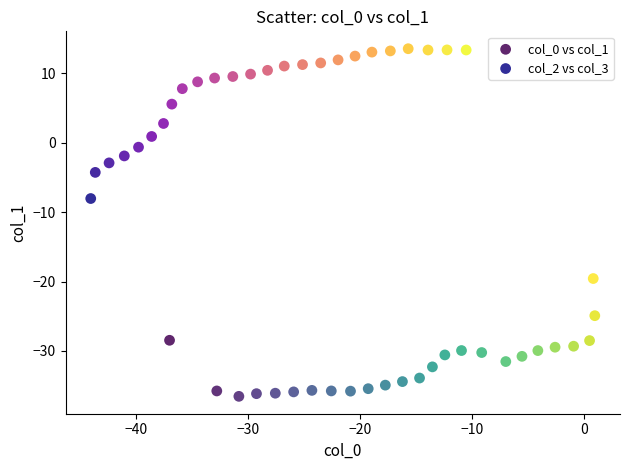

Which series has the widest spread of Y values?

col_2 vs col_3